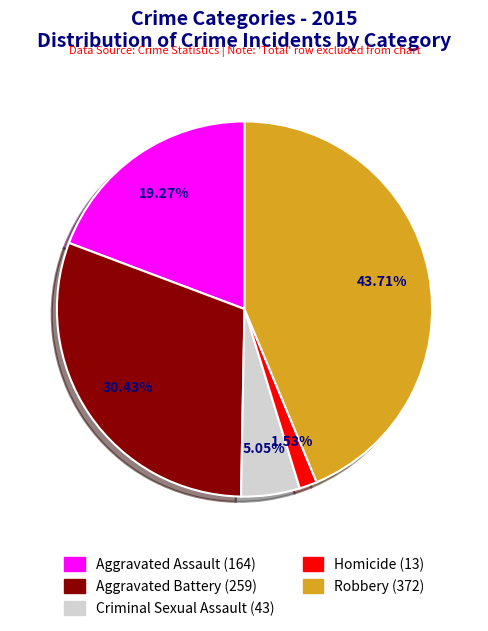

To the nearest percent, what is the difference between the Homicide and Aggravated Battery slice percentages?

29%